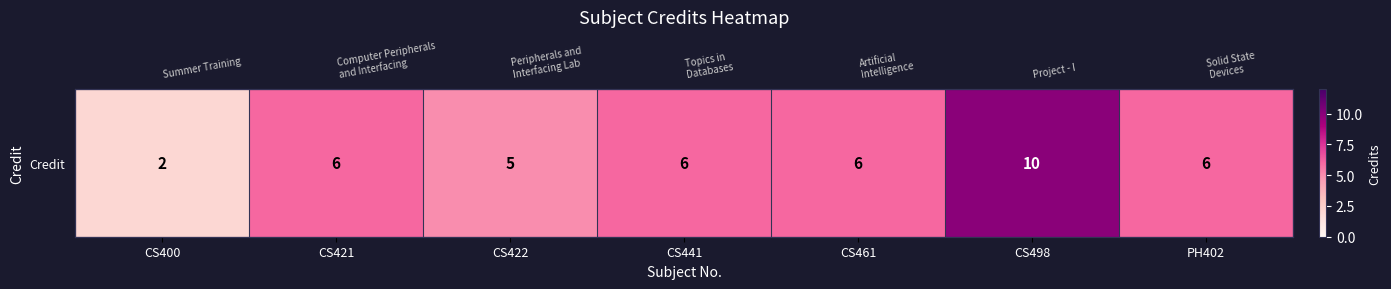

List the labels in order of value, smallest first.

CS400, CS422, CS421, CS441, CS461, PH402, CS498